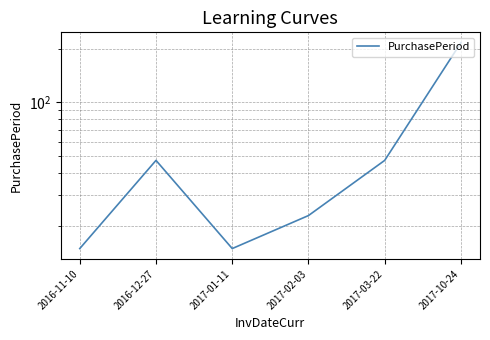

Count the number of categories in the chart.

6